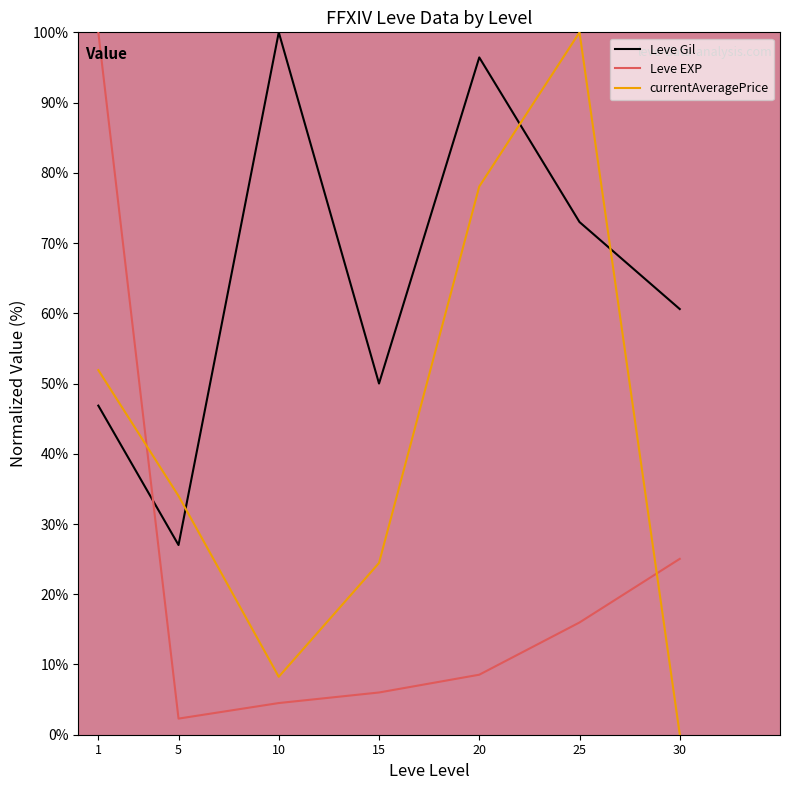

Which series changed the most between 15 and 25?

currentAveragePrice